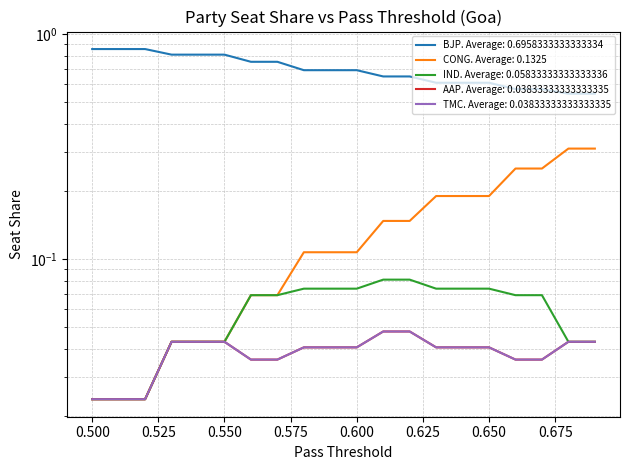

The BJP series shows 0.8 at 0.575. True or false?

True